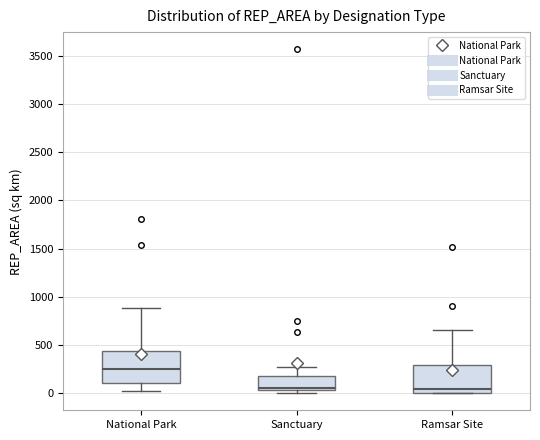

Where is the lower edge of the box for Sanctuary on the y-axis? The values are not printed on the chart, so give them approximately, as read against the axis.

50